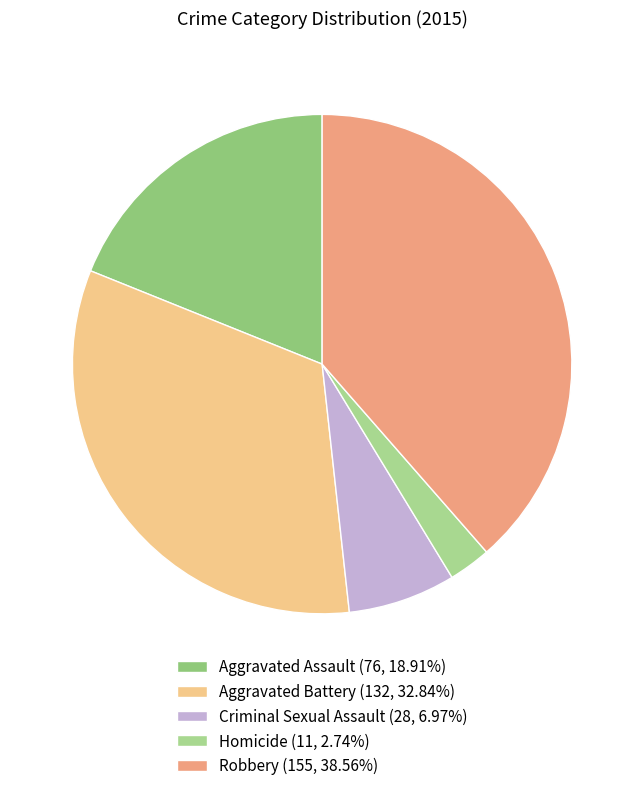

Is there a majority slice in this chart?

No